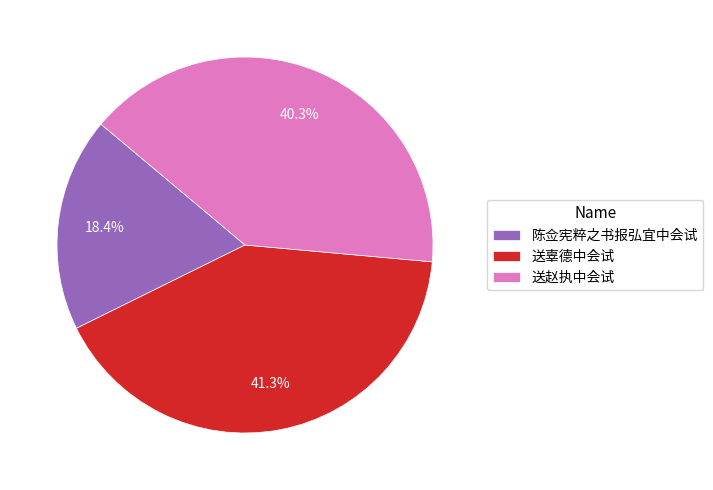

Does any single category account for the majority?

No